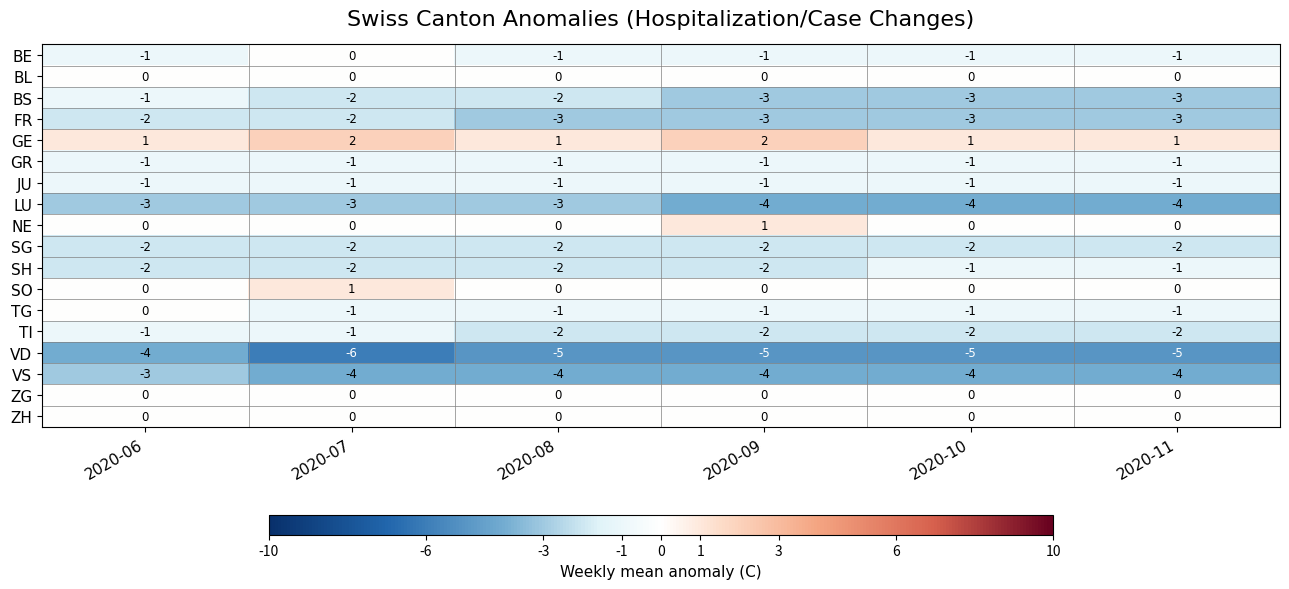

What is the difference between the highest and lowest values at 2020-08?

6